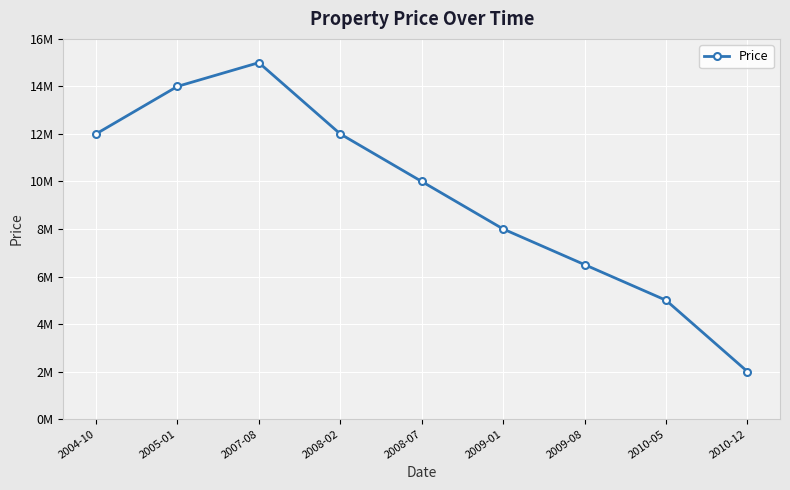

Does the chart have visible grid lines?

Yes